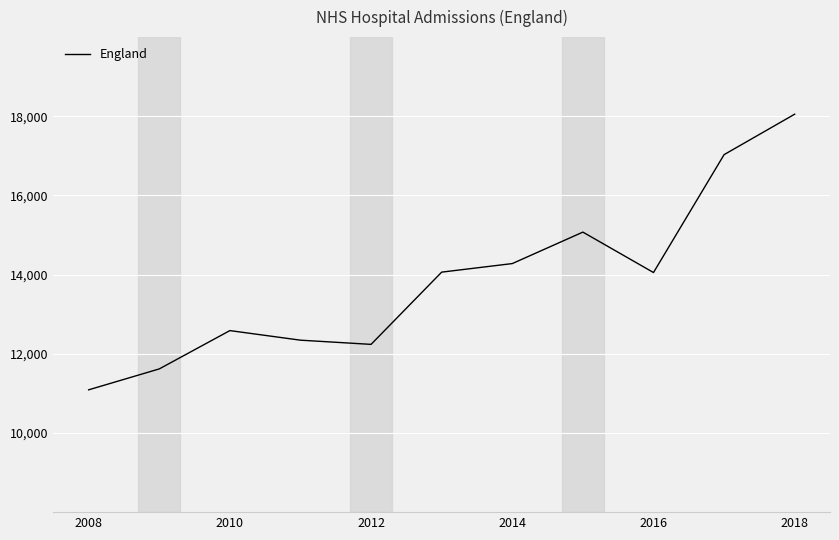

What is the difference between the maximum and minimum values?

6963